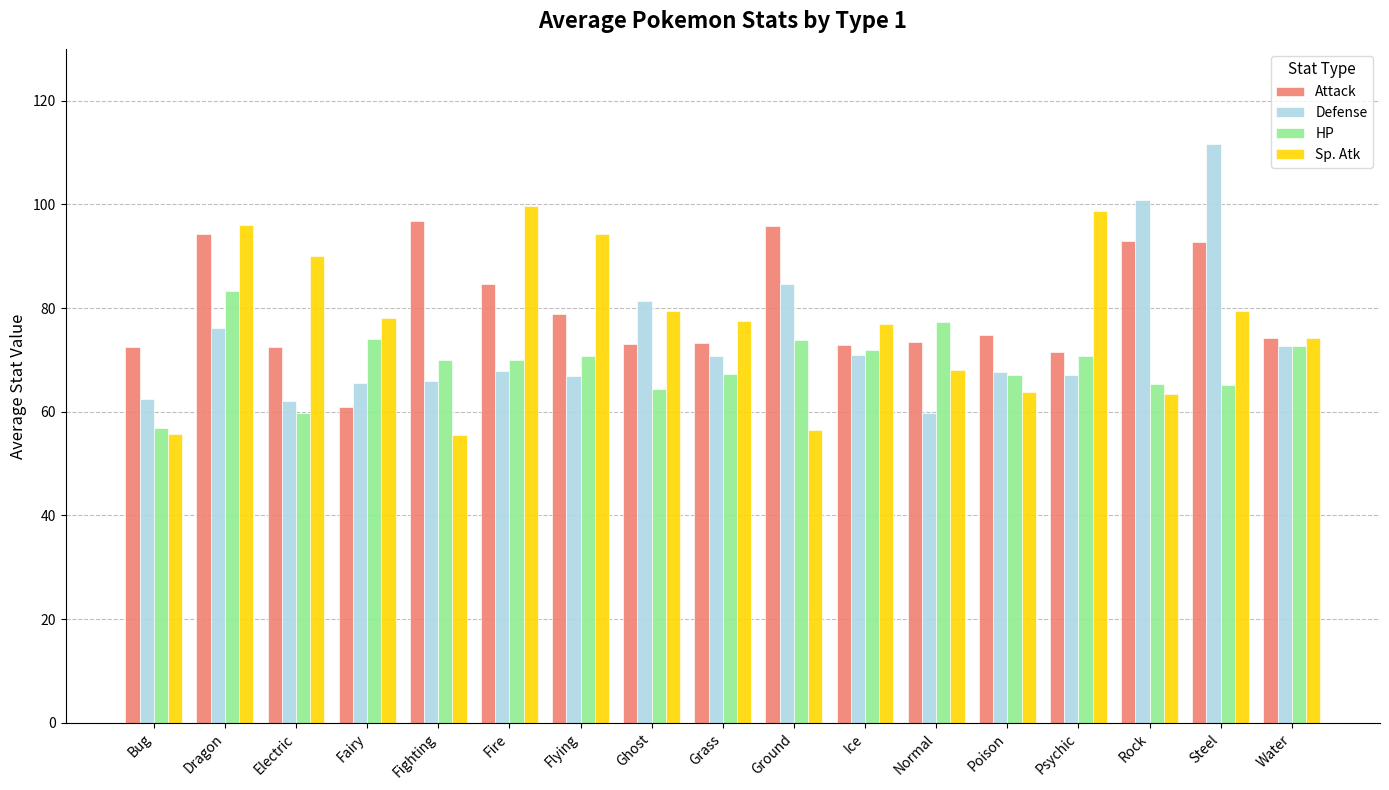

True or false: Attack has a value of 99.1 at Ice.

False